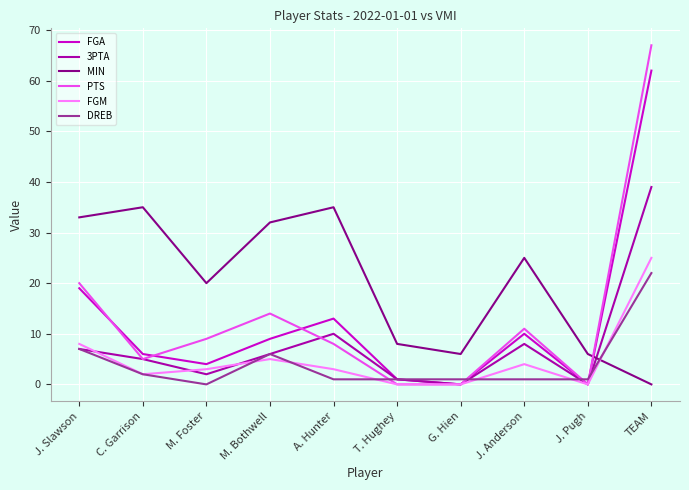

Does the chart display data point markers on the line(s)?

No